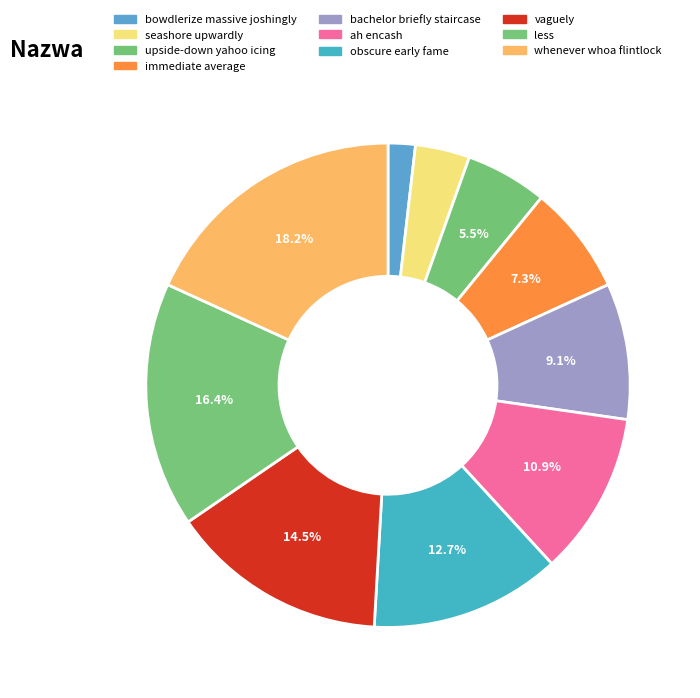

How many slices are in this pie chart?

10